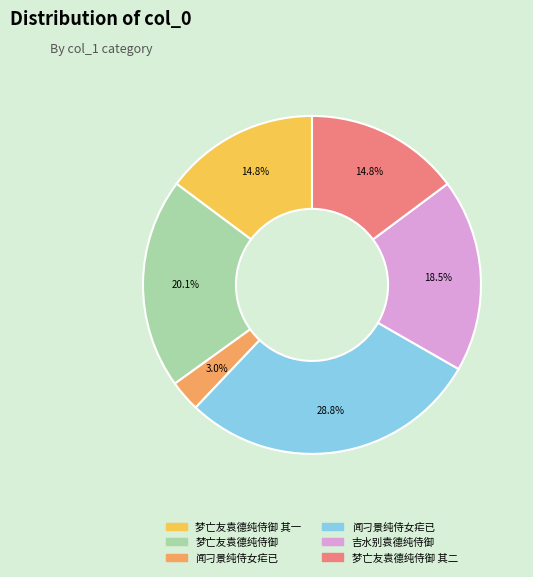

Does any single category account for the majority?

No